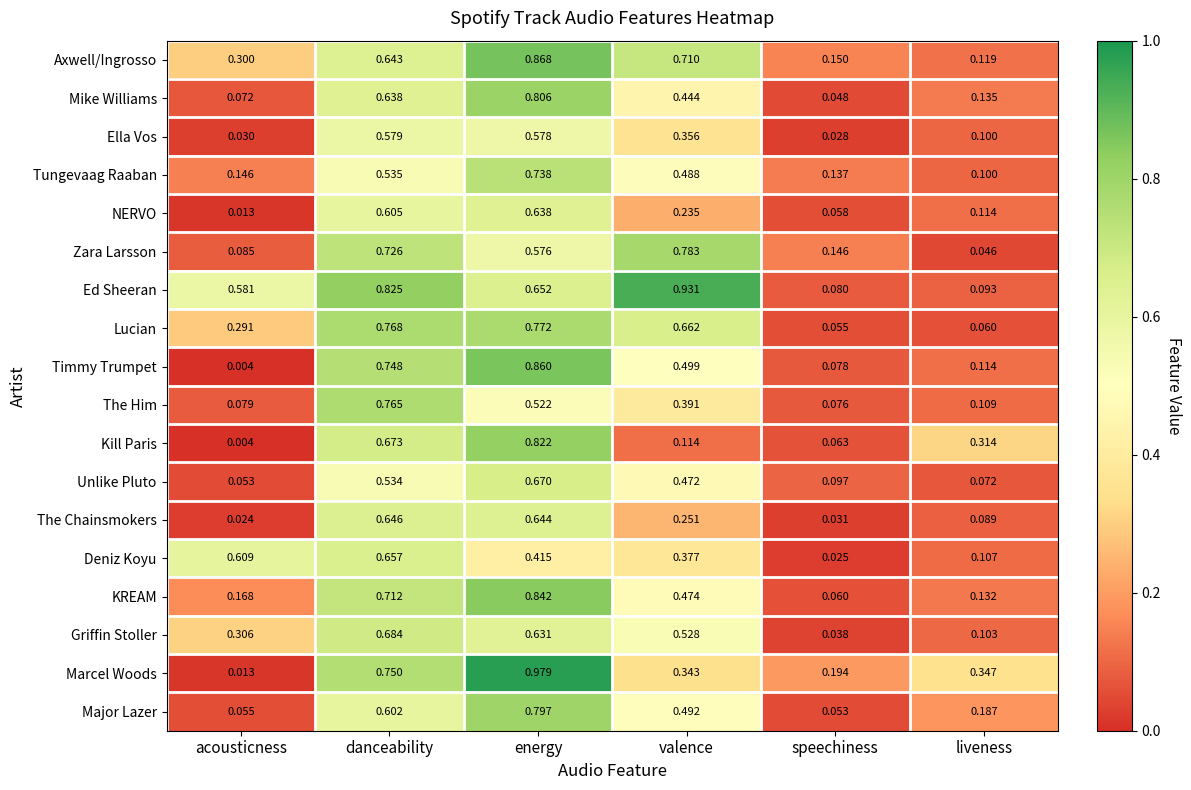

Which category has the highest value across all series?

energy